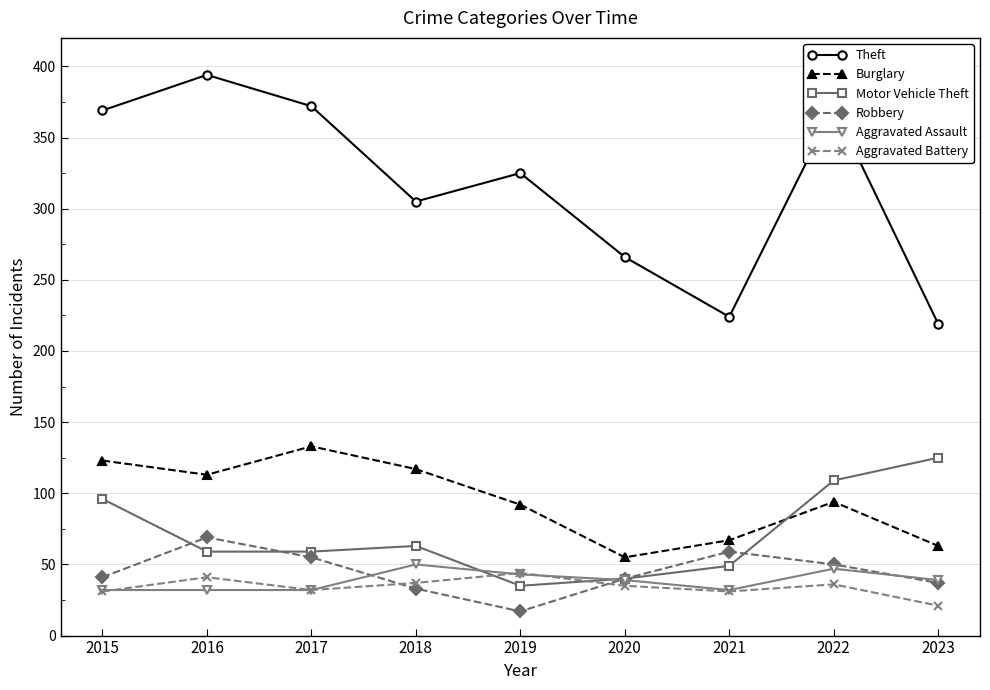

How many interior local peaks does the Robbery series have?

2